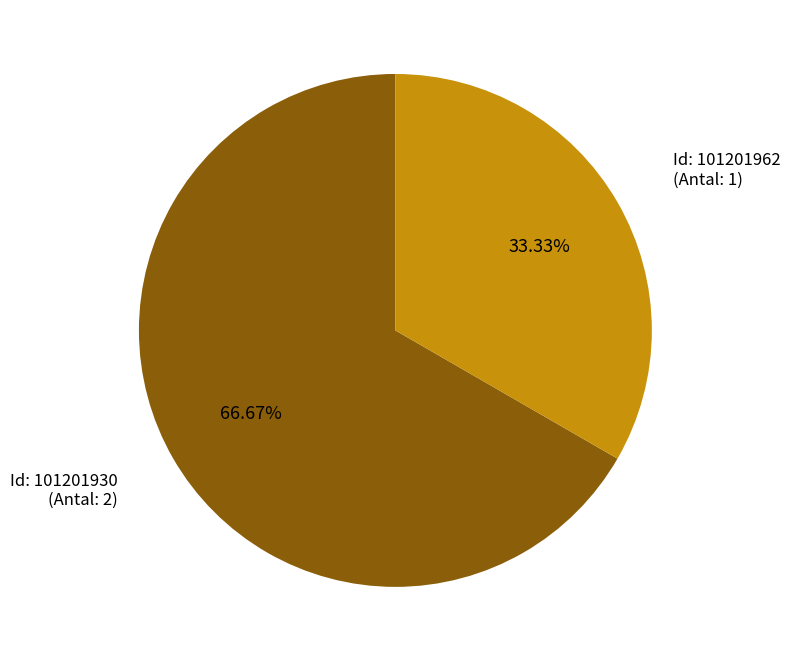

Does any single category account for the majority?

Yes